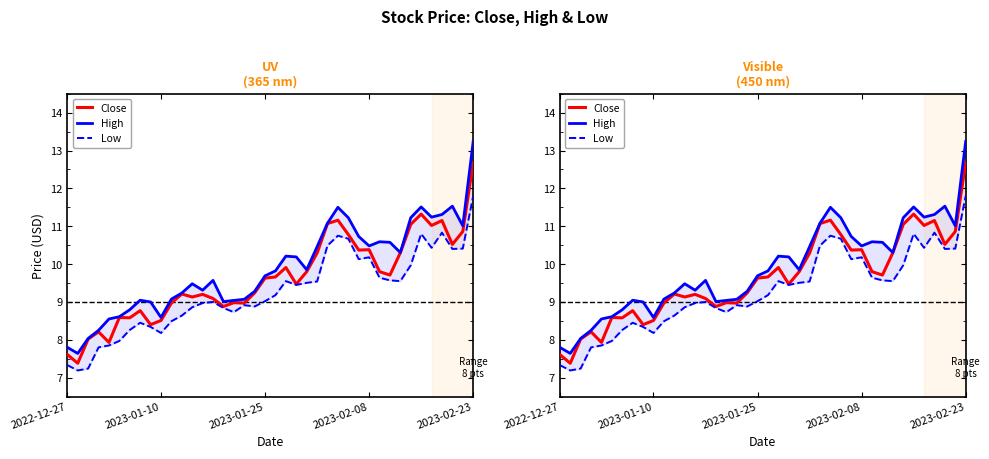

At which label is Close closest to 10?

21